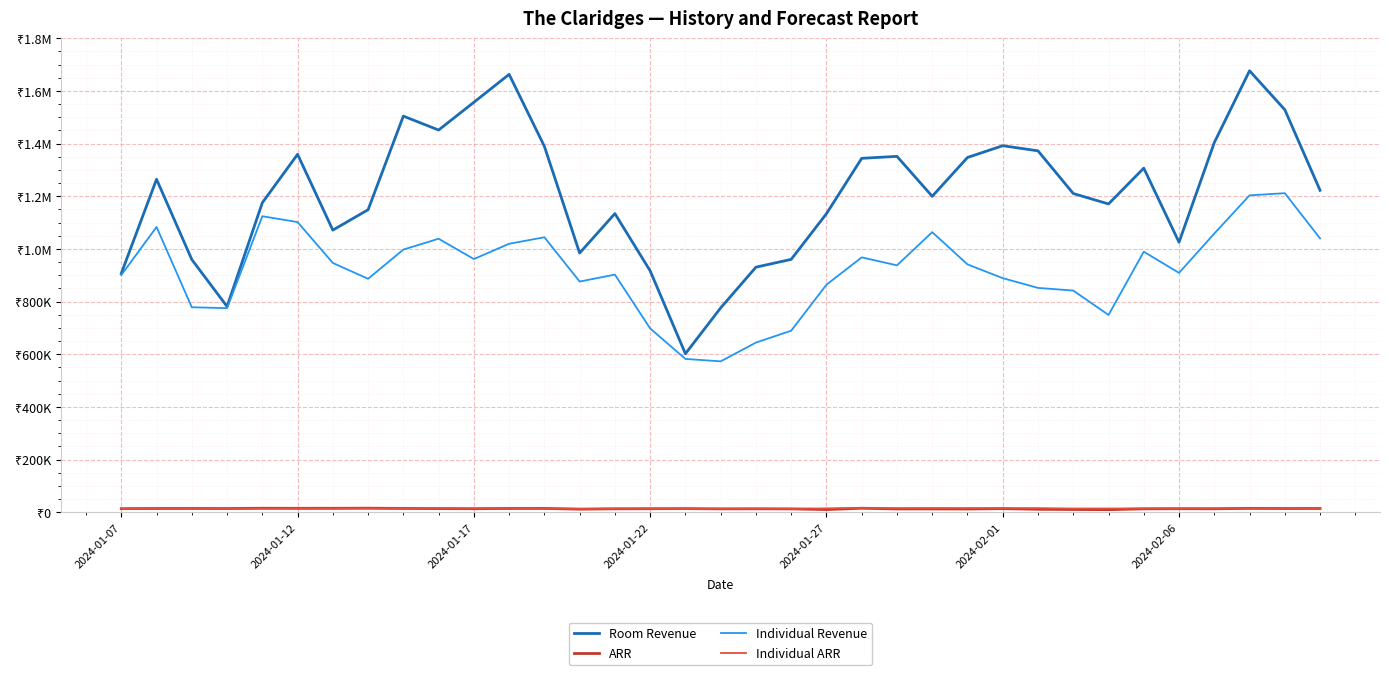

How many interior local peaks does the Individual ARR series have?

10